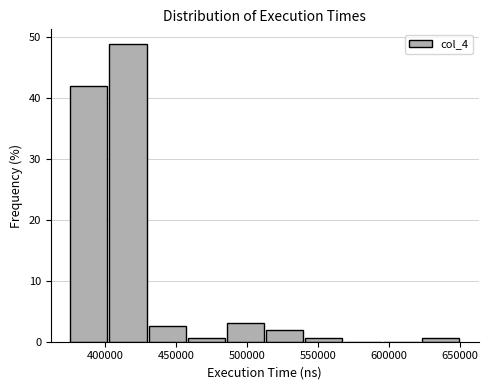

How tall is the bar that spans 430000 to 455000 on the x-axis? Neither the bar edges nor the heights are printed on the chart, so give them approximately, as read against the axes.

3